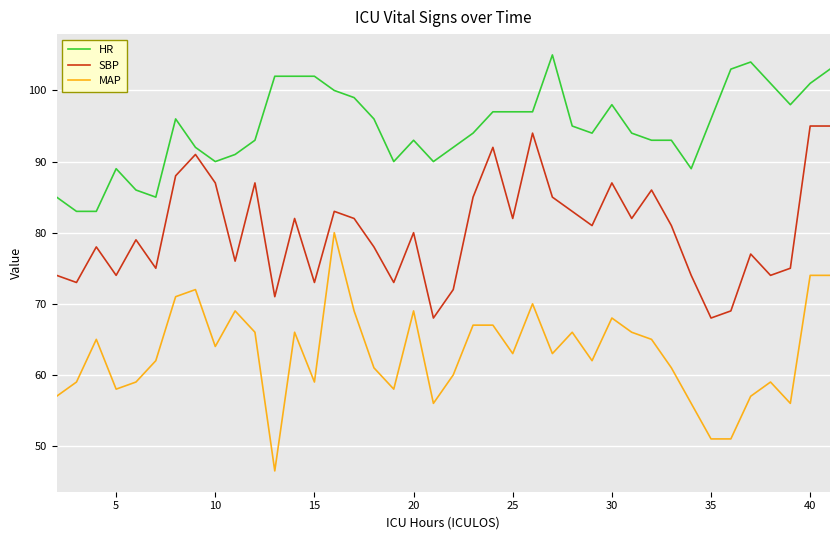

List the series in order of their peak value, highest first.

HR, SBP, MAP